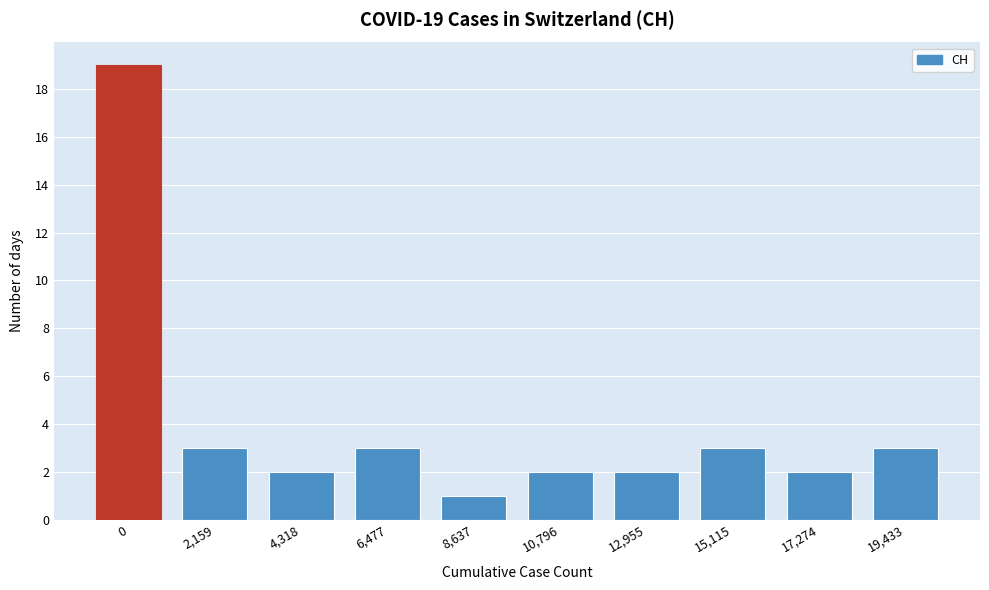

Reading right to left, transcribe all the data shown in this chart.

19,433=3	17,274=2	15,115=3	12,955=2	10,796=2	8,637=1	6,477=3	4,318=2	2,159=3	0=19